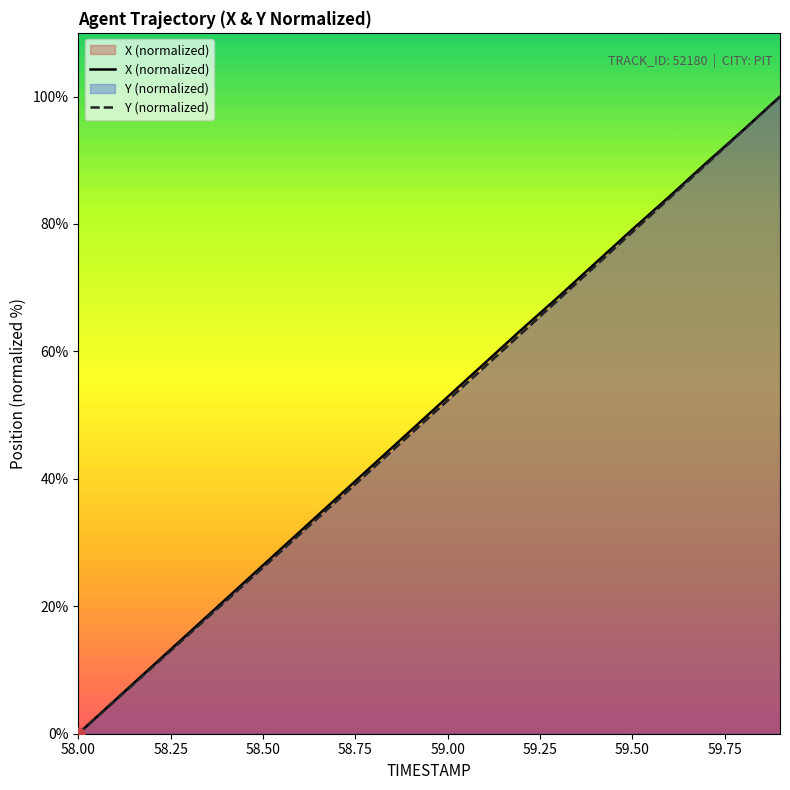

Which series has the widest spread of Y values?

X (normalized)